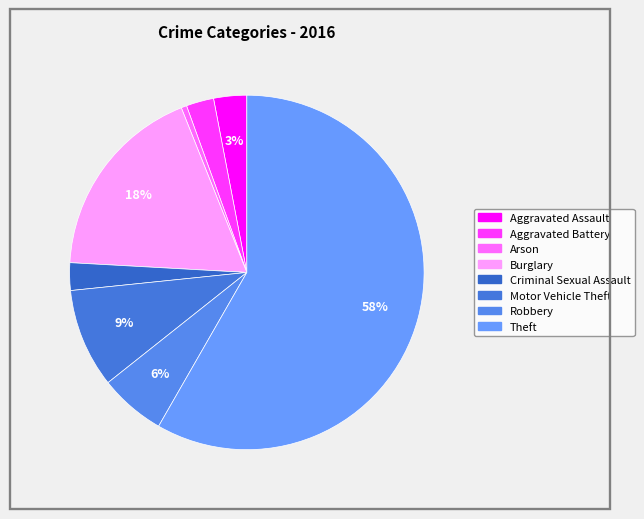

Count the number of slices in the pie.

8